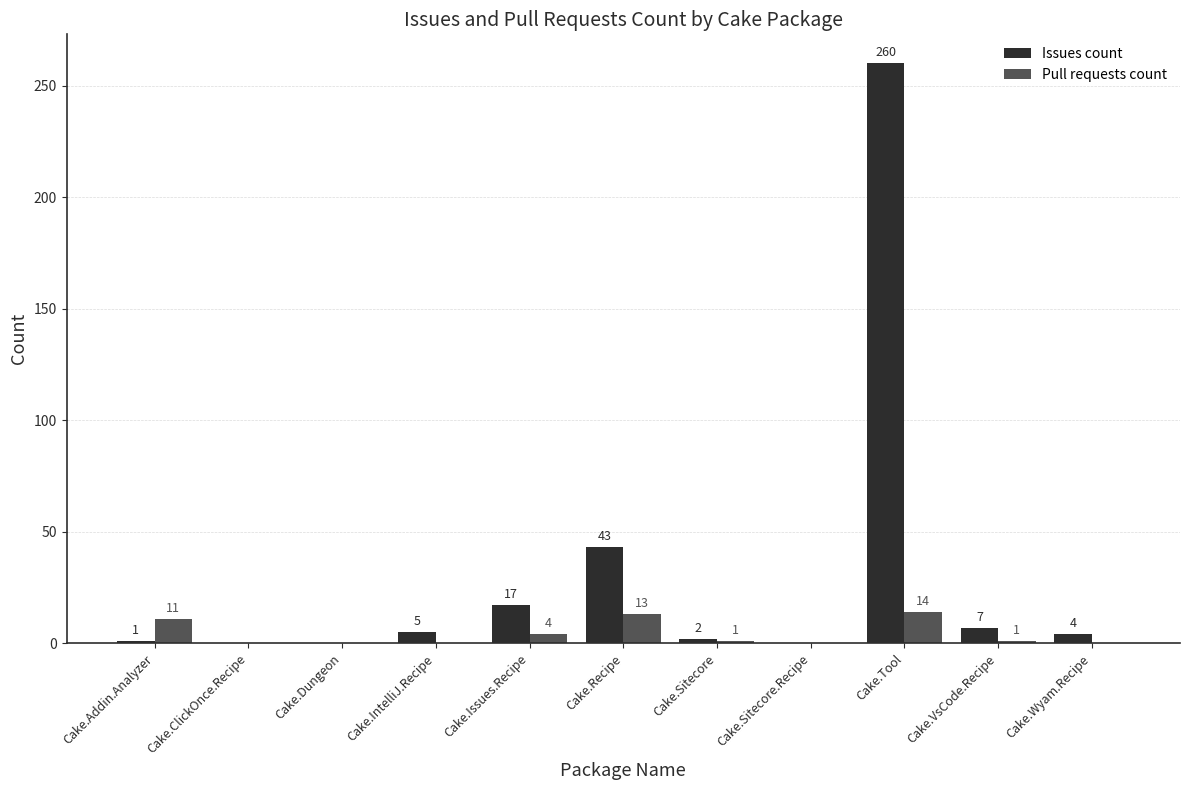

What is the approximate value of Issues count at Cake.VsCode.Recipe, to the nearest 5?

5